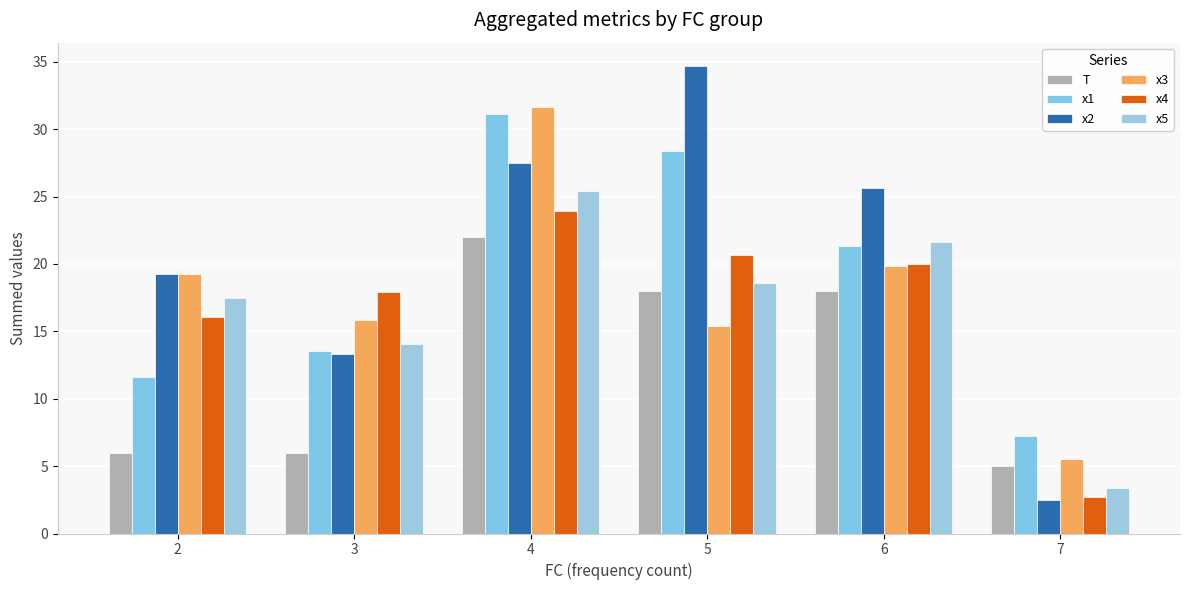

Does the chart contain stacked bars?

No